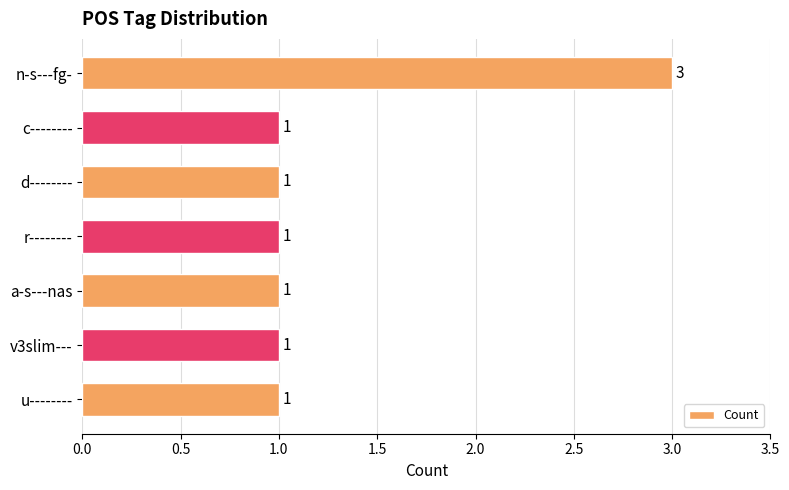

What is the label of the 3rd bar from the bottom?

a-s---nas